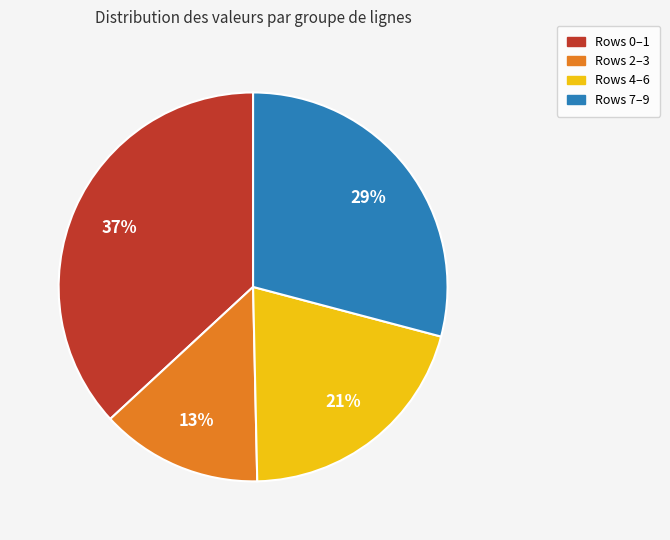

Is there a majority slice in this chart?

No